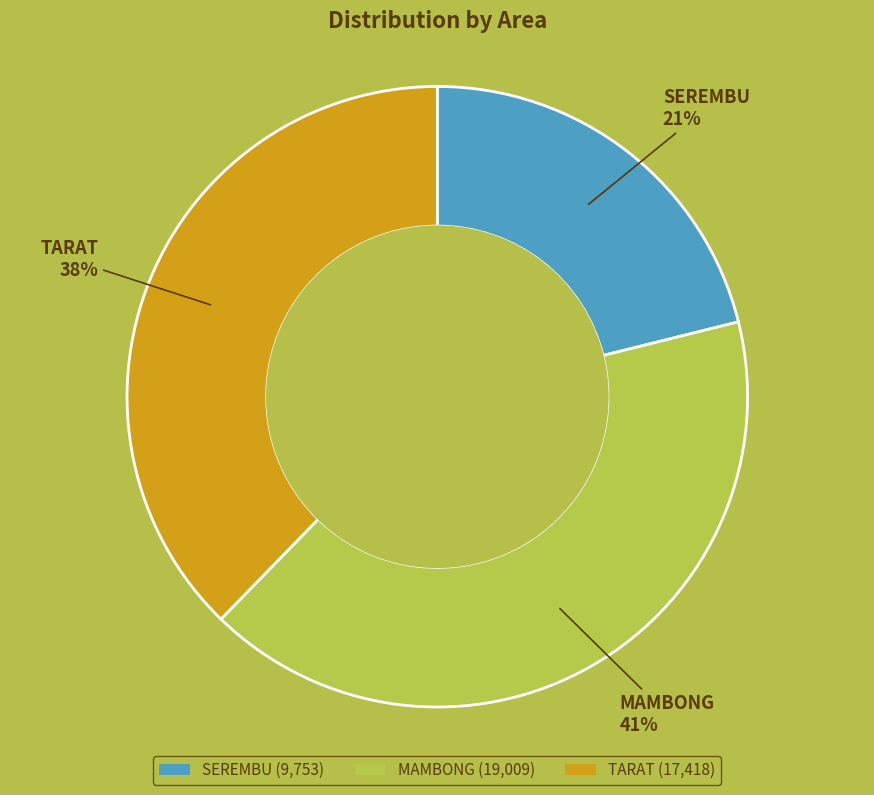

To the nearest percent, what portion does SEREMBU represent?

21%